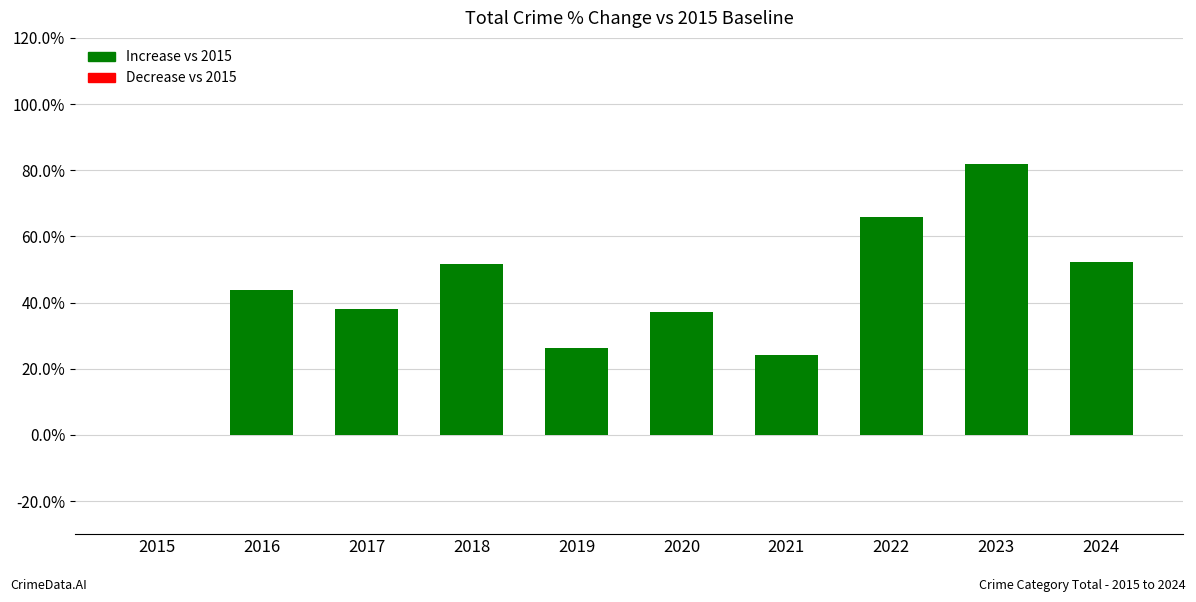

Are the bars horizontal?

No